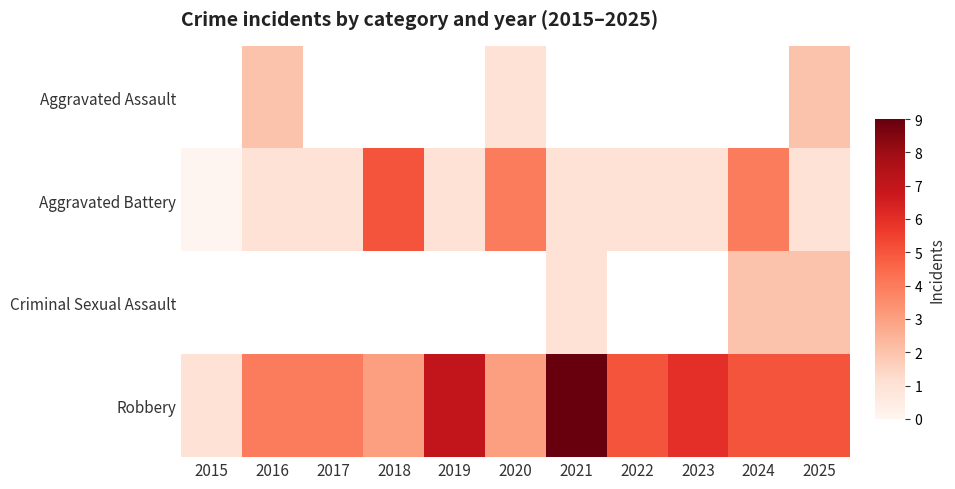

What is the highest value of the Robbery series?

9.0